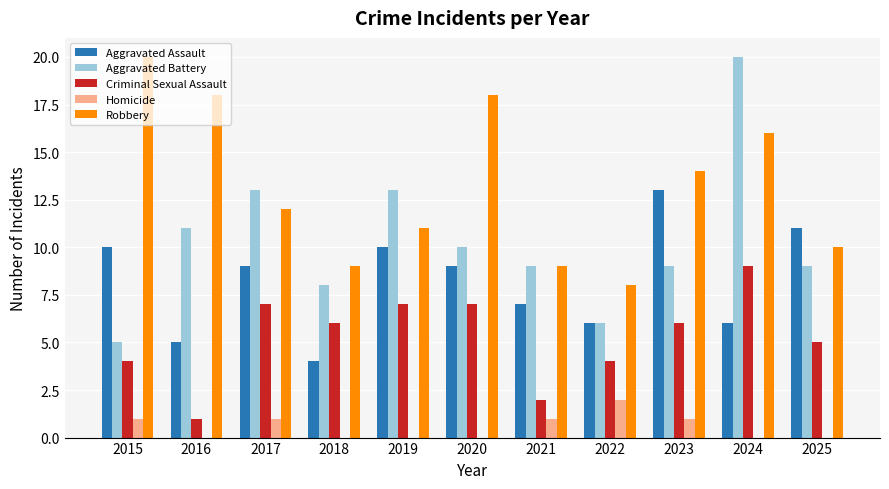

Between 2018 and 2019, which series saw the biggest shift?

Aggravated Assault